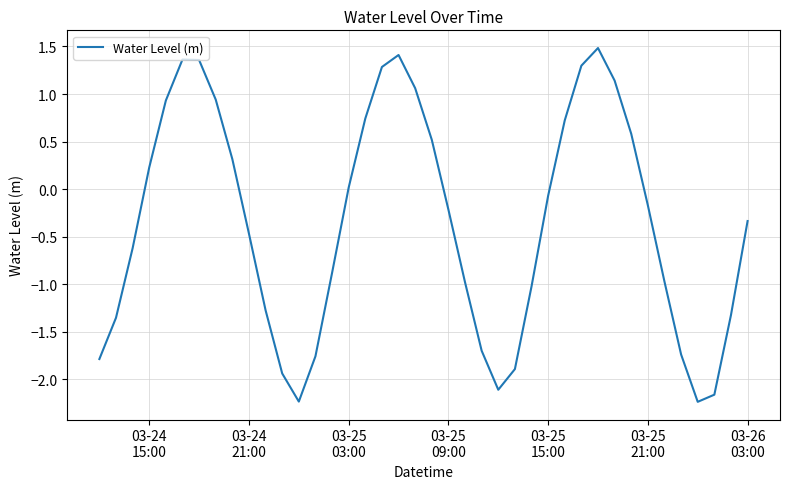

What is the maximum value shown in the chart?

1.5